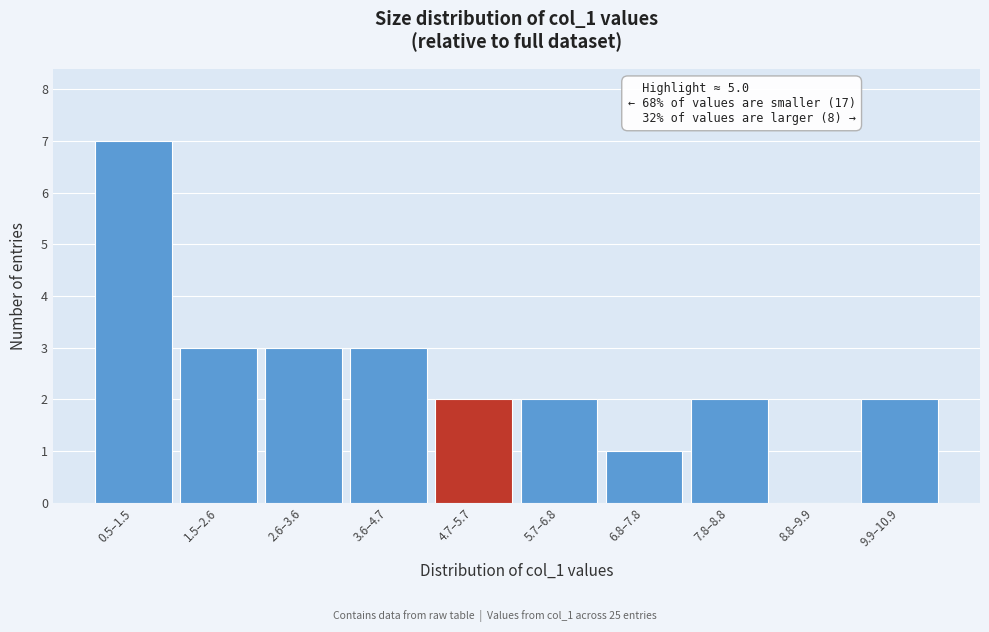

Reading left to right, list all the values displayed in this chart.

0.5–1.5=7	1.5–2.6=3	2.6–3.6=3	3.6–4.7=3	4.7–5.7=2	5.7–6.8=2	6.8–7.8=1	7.8–8.8=2	8.8–9.9=0	9.9–10.9=2